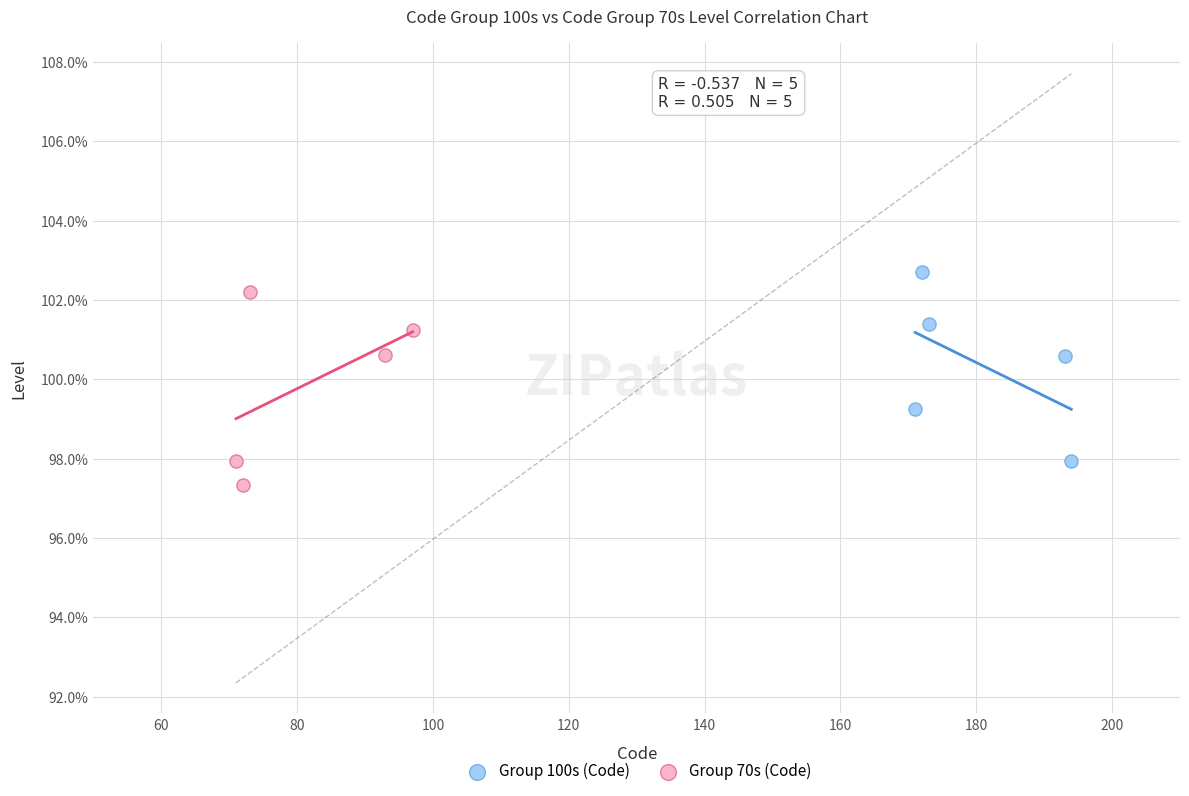

What are all the series names shown in the legend?

Group 100s (Code), Group 70s (Code)